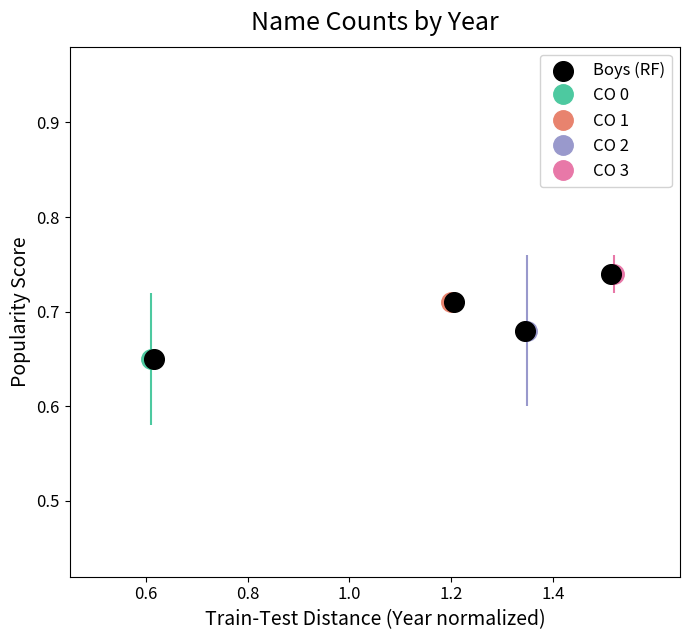

What is the range of X values (max minus min)?

0.9